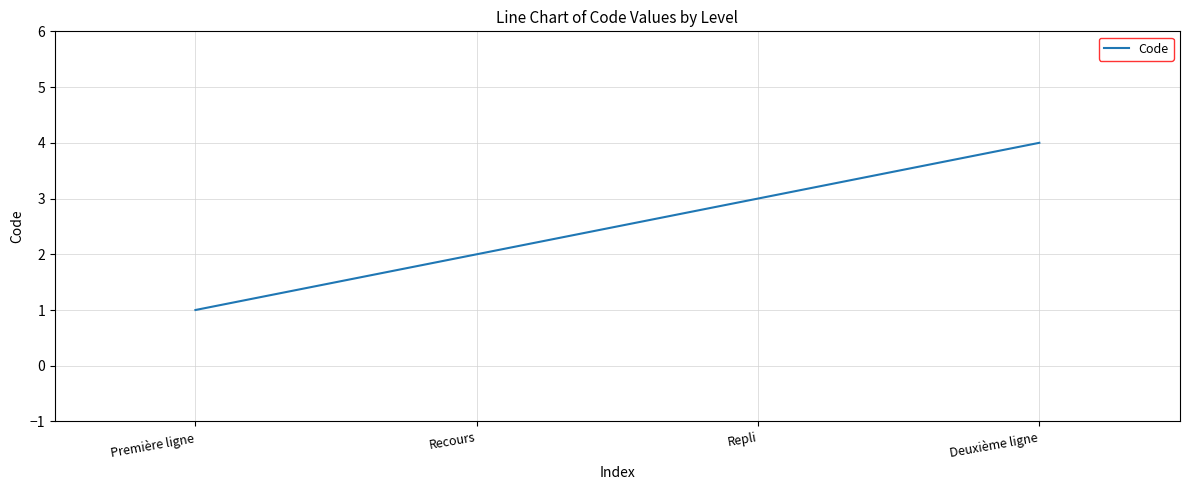

How many lines are shown in the chart?

1